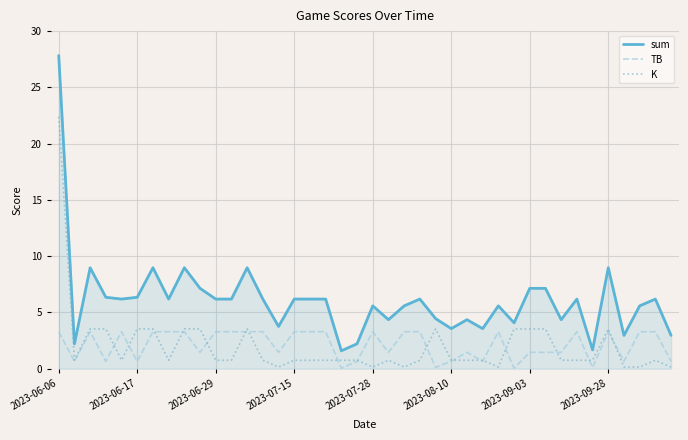

What are all the series names shown in the legend?

sum, TB, K